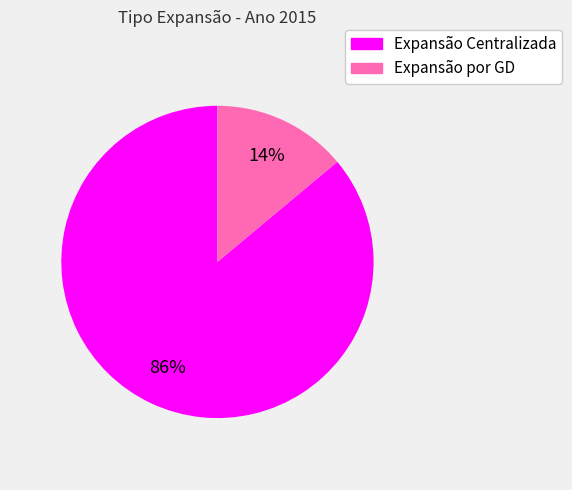

What percentage is the Expansão Centralizada slice, to the nearest percent?

86%